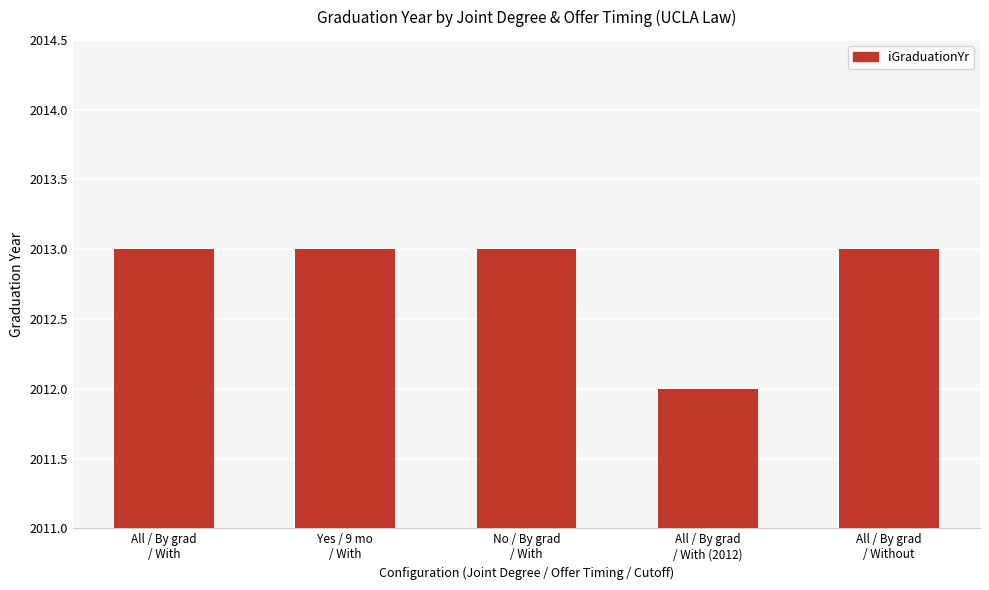

What is the difference between the second highest and minimum values?

1